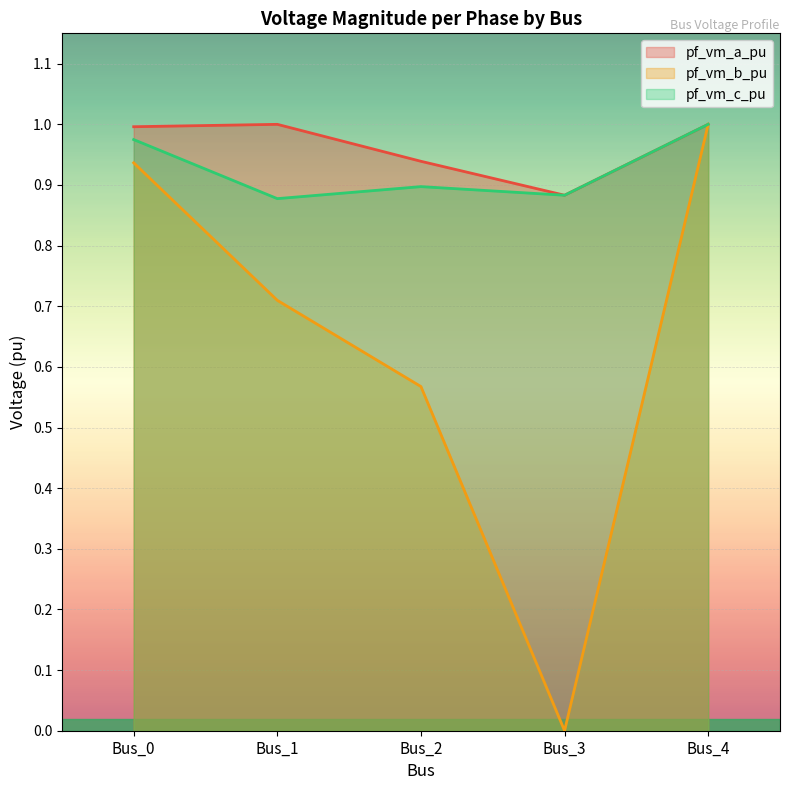

Between Bus_0 and Bus_1, which series saw the biggest shift?

pf_vm_b_pu